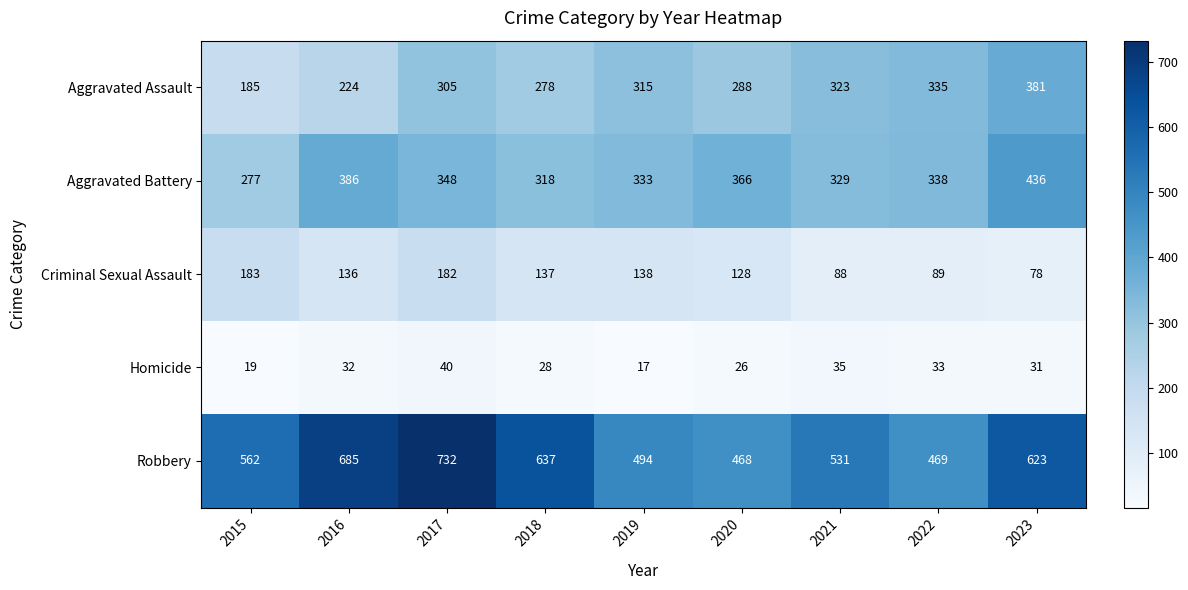

What is the difference between the highest and lowest values at 2017?

692